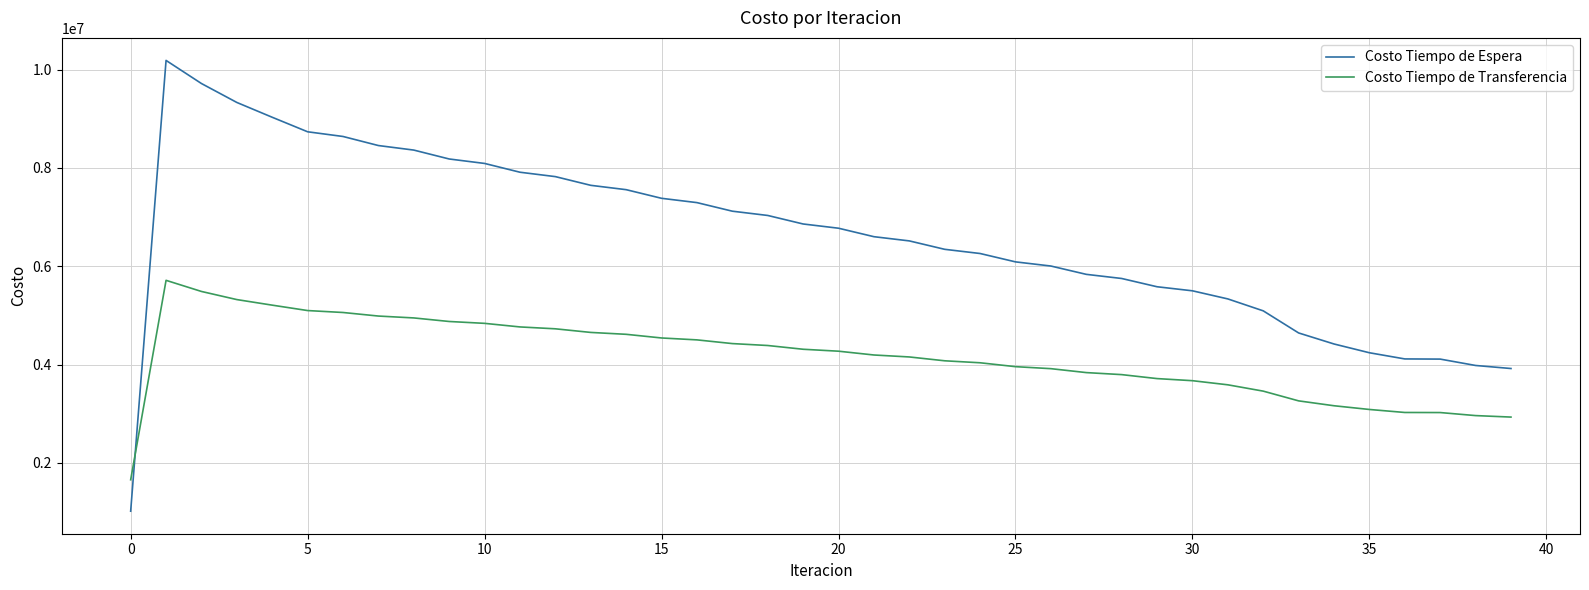

Is this an area chart (filled region under the line)?

No